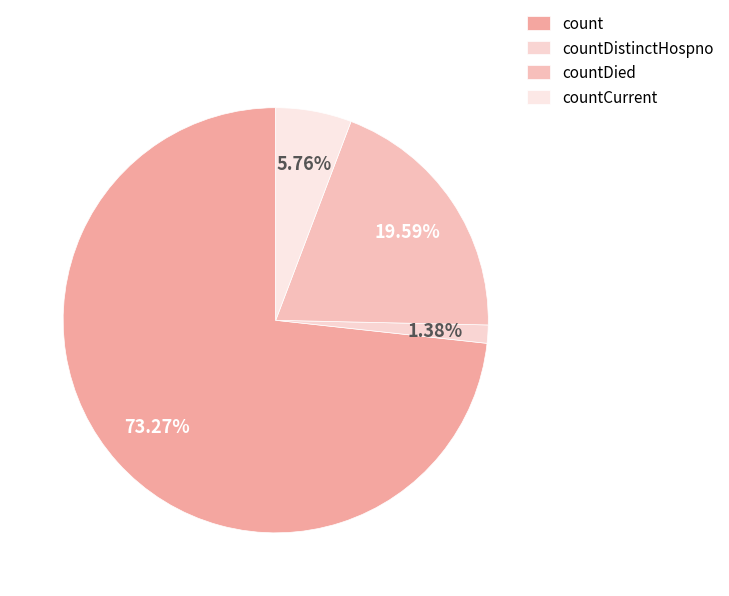

To the nearest percent, what is the difference between the count and countDistinctHospno slice percentages?

72%